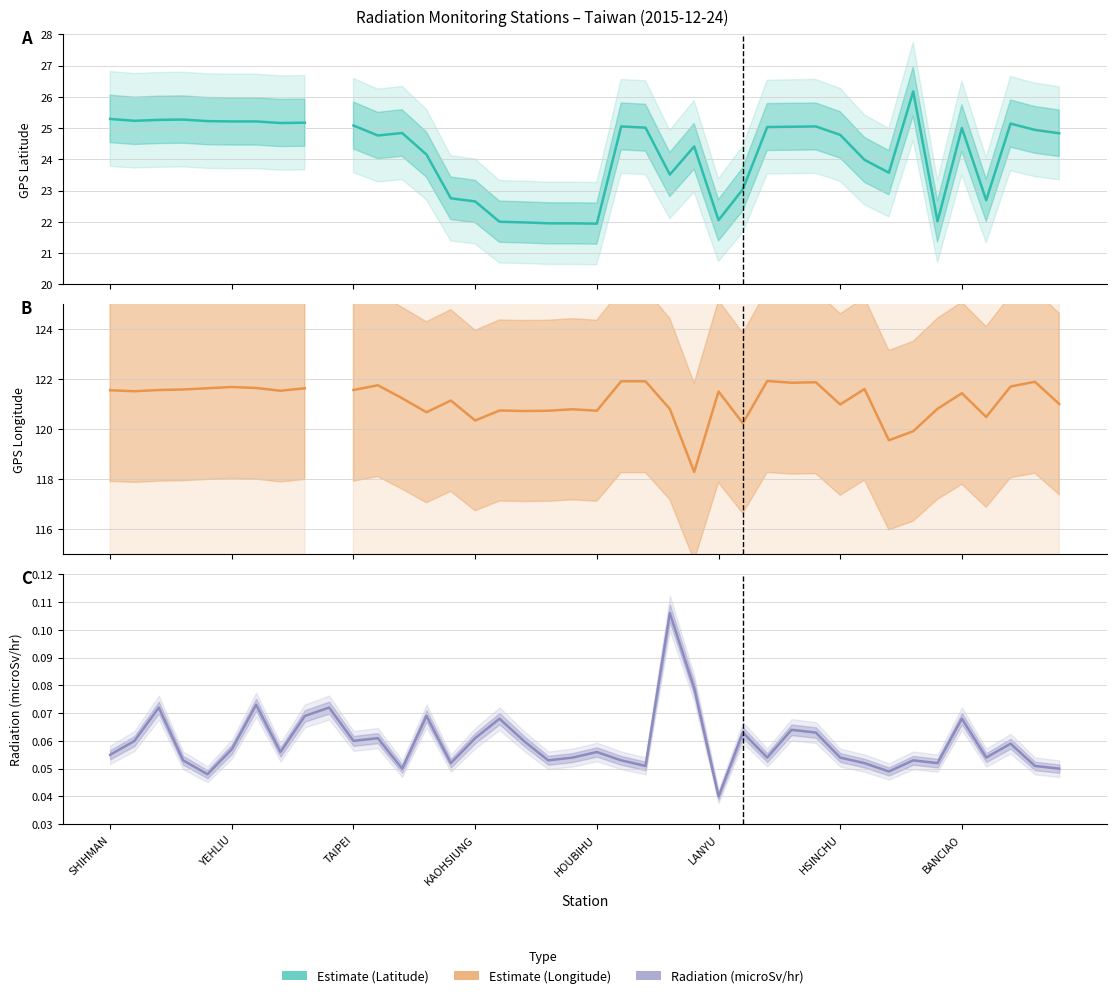

What is the sum of all values?

2.4